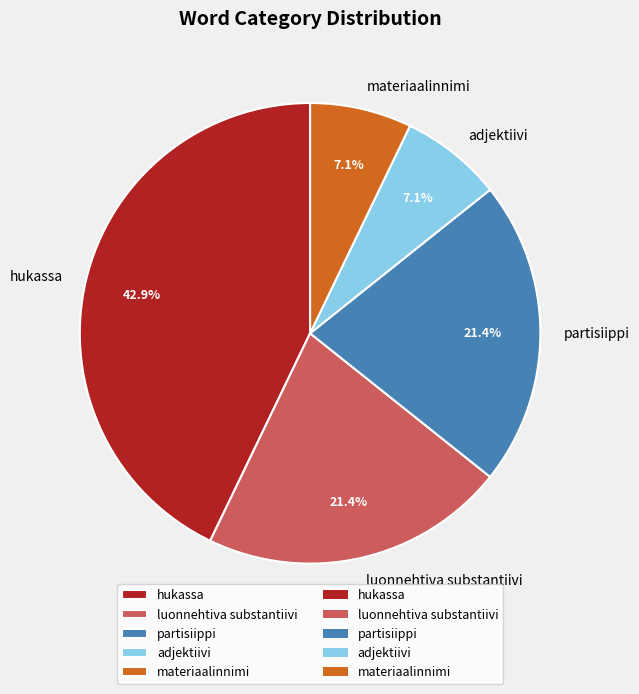

To the nearest percent, what portion does partisiippi represent?

21%